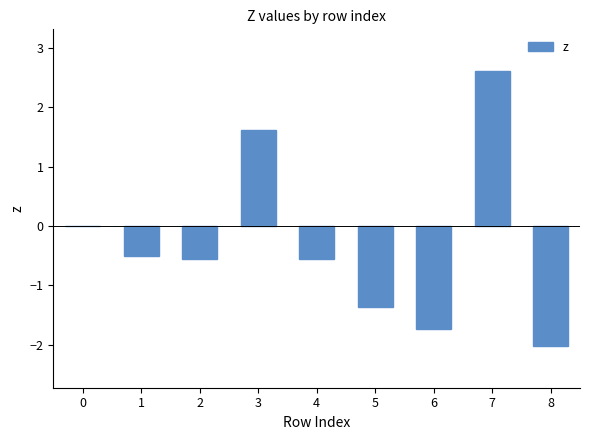

How many series are shown in this chart?

1